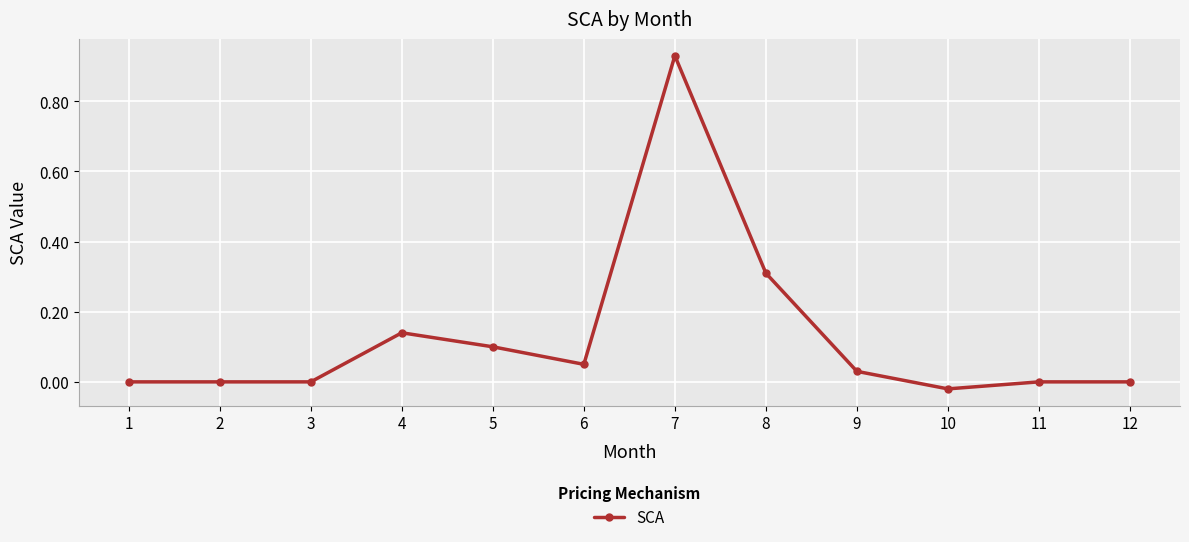

What is the sum of all values?

1.5